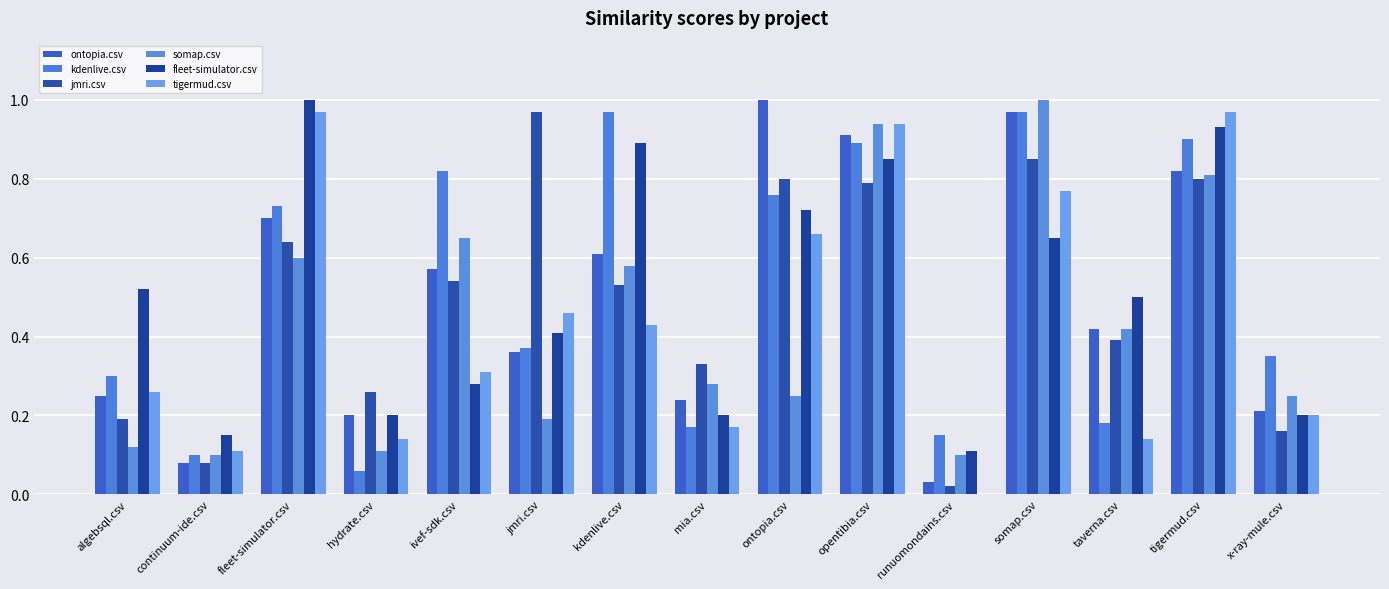

Which series changed the most between runuomondains.csv and x-ray-mule.csv?

tigermud.csv